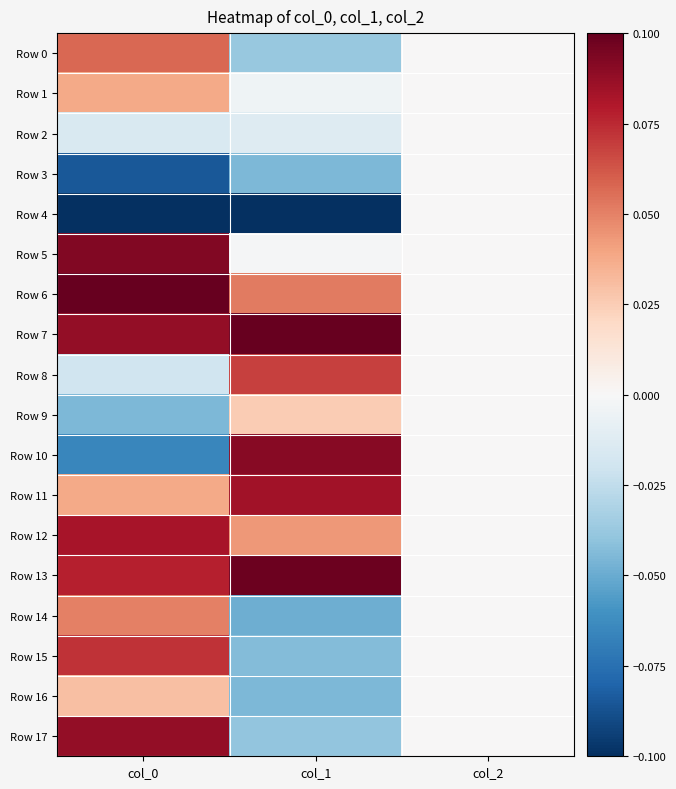

What is the spread (max minus min) of values at col_0?

0.2